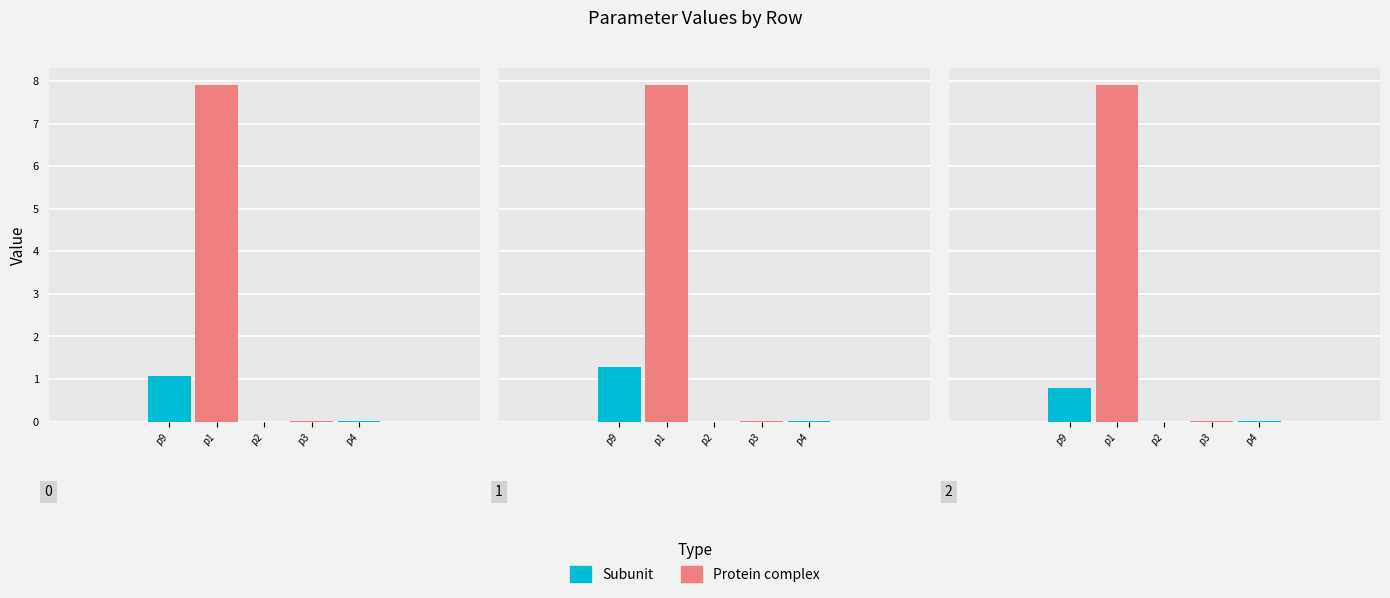

Is it true that p9 equals 0.4 at 2?

False